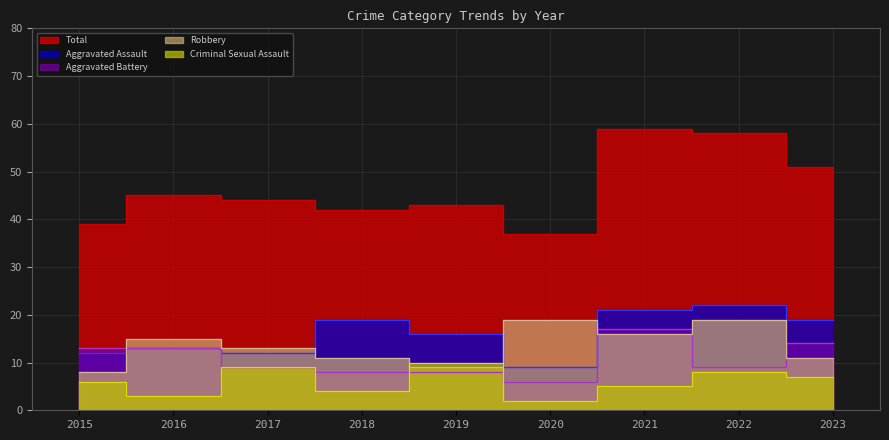

Where does the Robbery series first go above 13?

2016